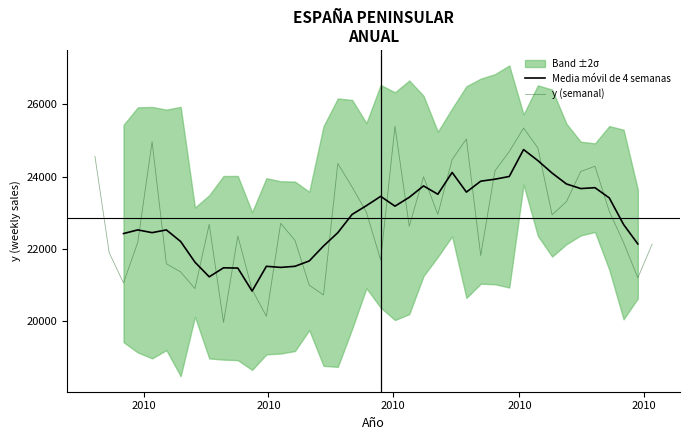

Which series has the largest total across all categories?

y (semanal)